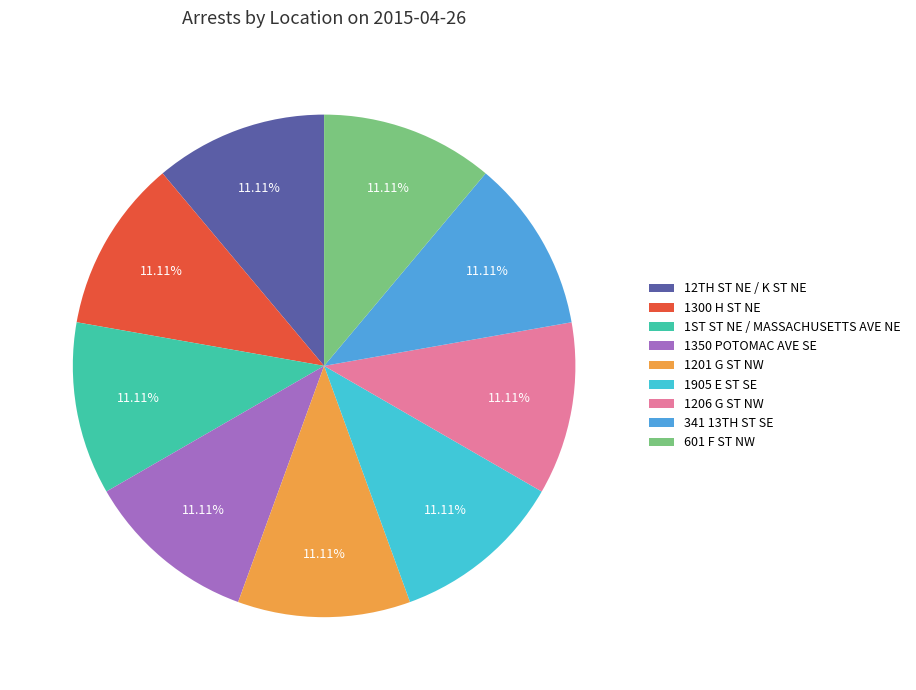

How many segments does this pie chart have?

9